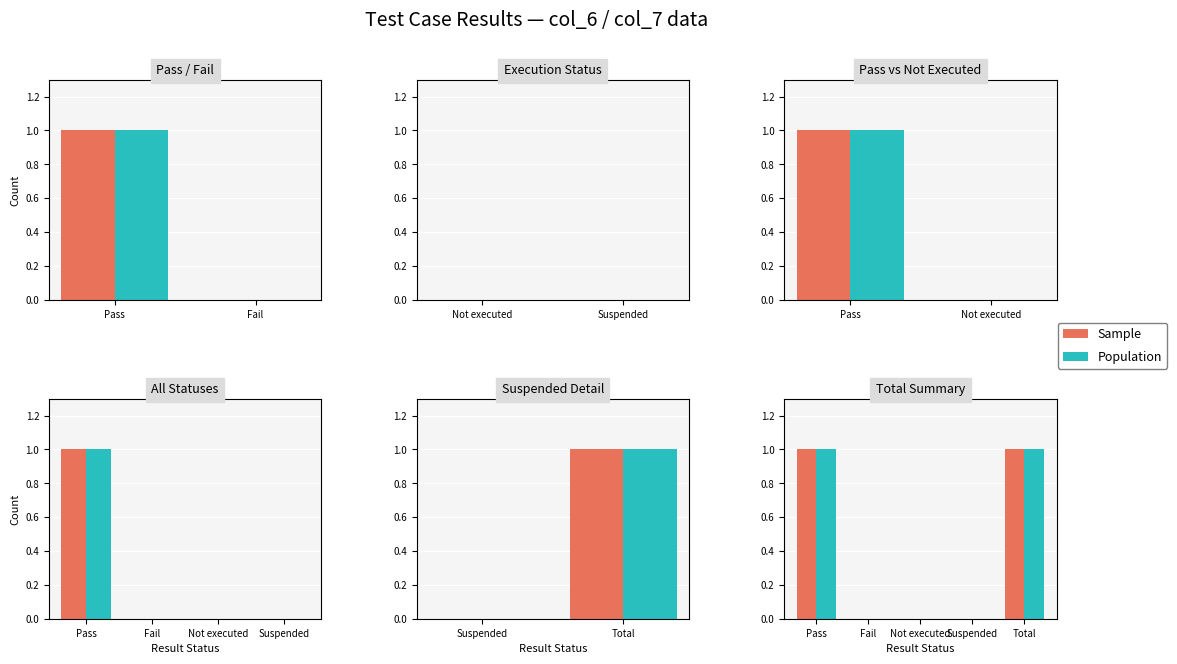

At which label is Population closest to 0?

Fail